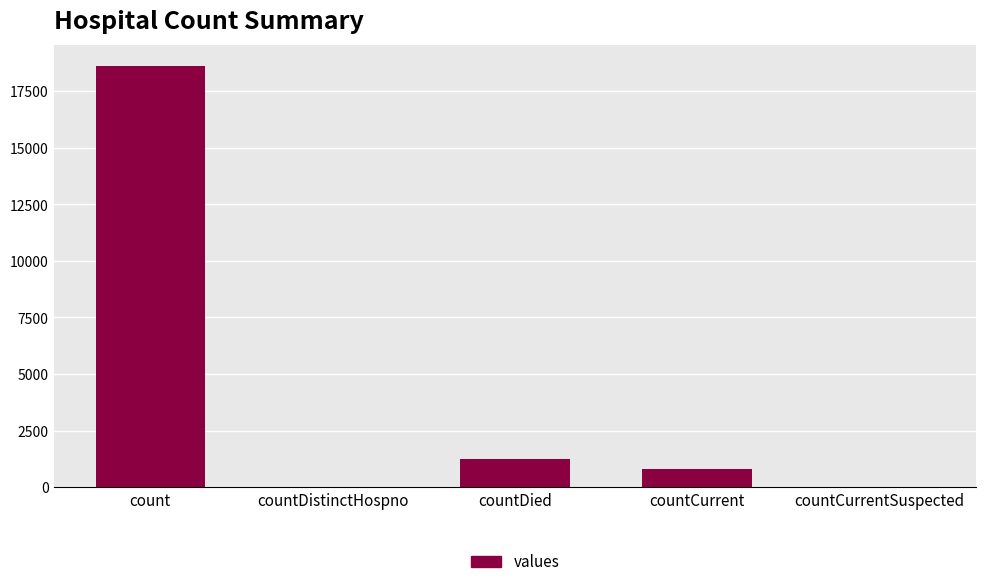

Which label corresponds to the largest value in the chart?

count